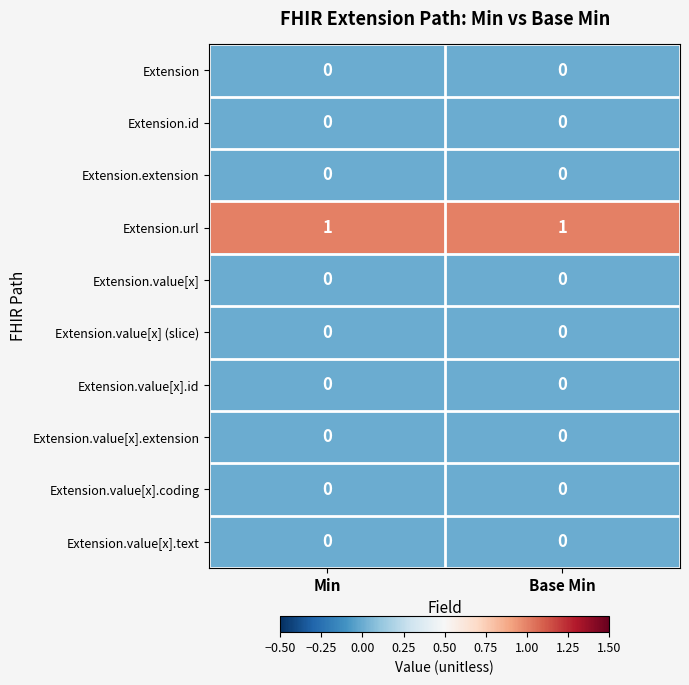

Reading left to right, transcribe all the data shown in this chart.

Extension: 0	0
Extension.id: 0	0
Extension.extension: 0	0
Extension.url: 1	1
Extension.value[x]: 0	0
Extension.value[x] (slice): 0	0
Extension.value[x].id: 0	0
Extension.value[x].extension: 0	0
Extension.value[x].coding: 0	0
Extension.value[x].text: 0	0